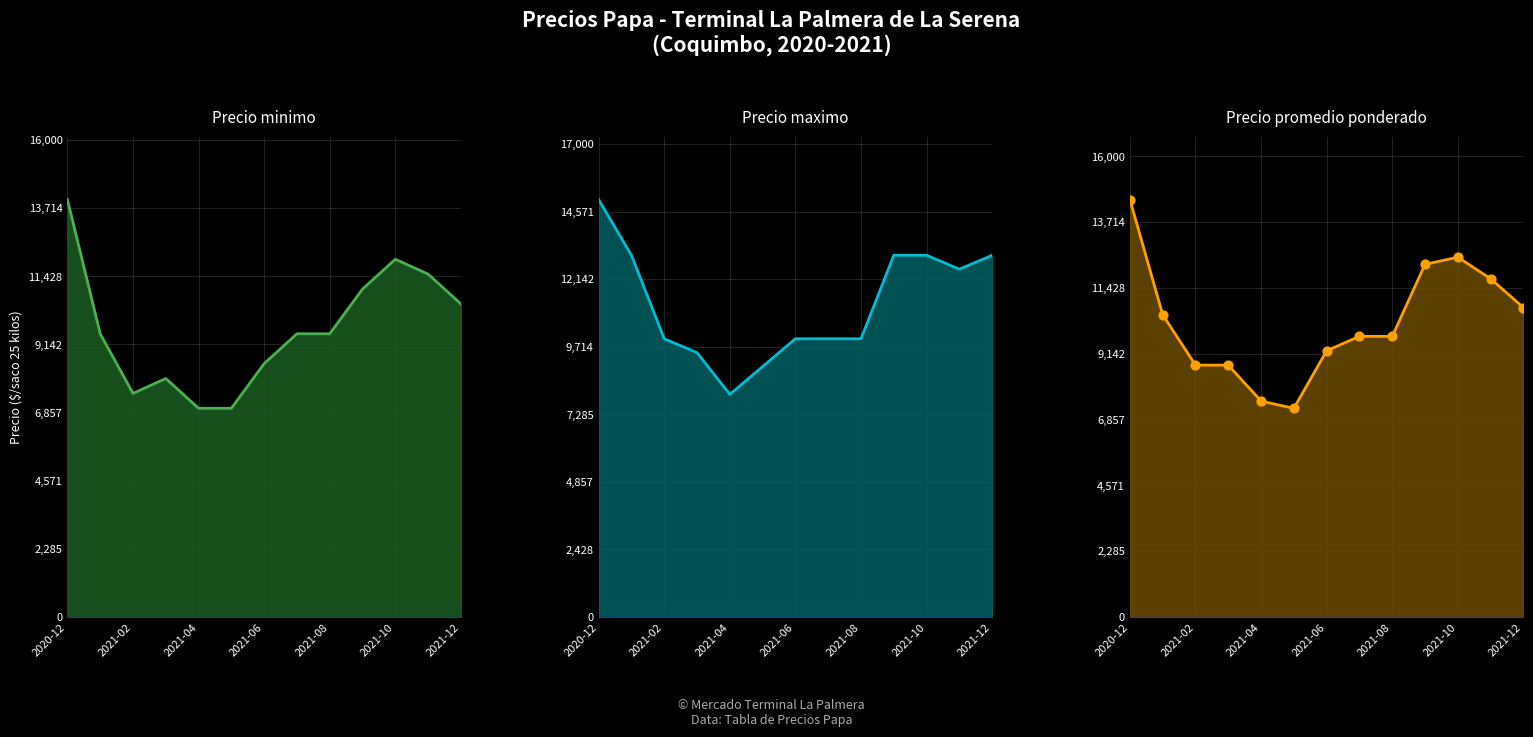

Which series has the largest total across all categories?

Precio maximo line